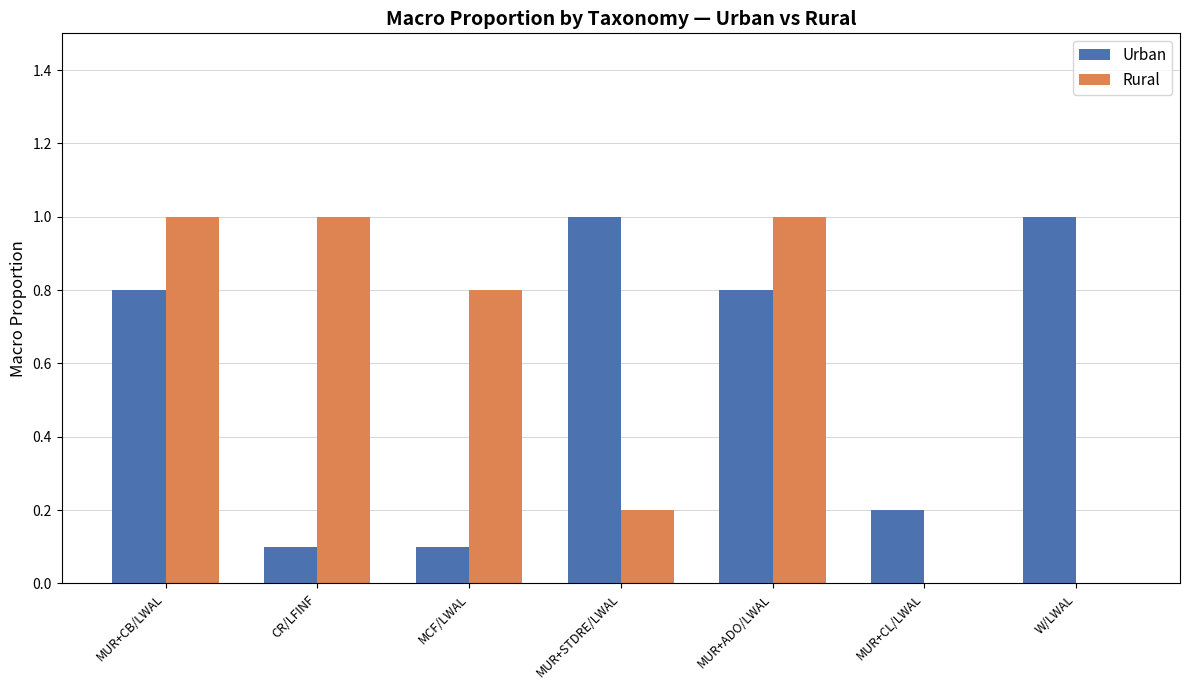

The value of Rural at W/LWAL is 0.0. True or false?

True